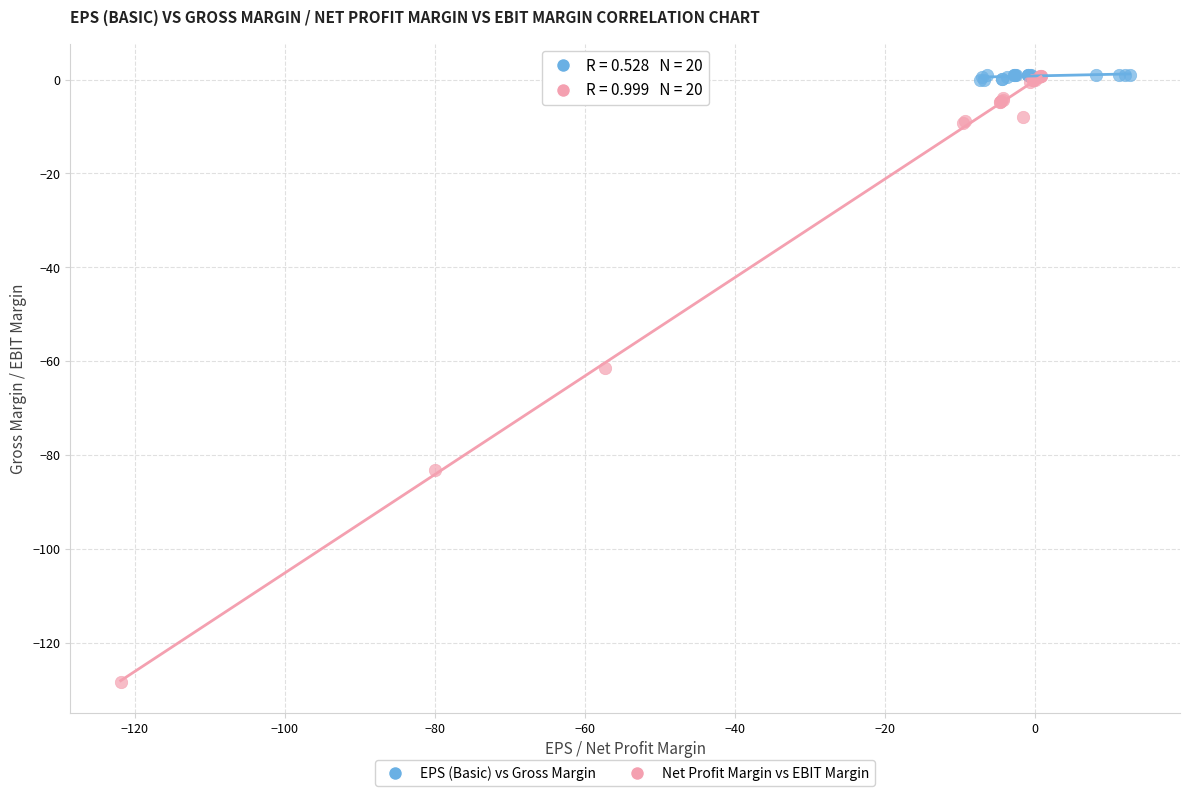

Which series contains the lowest Y value?

Net Profit Margin vs EBIT Margin